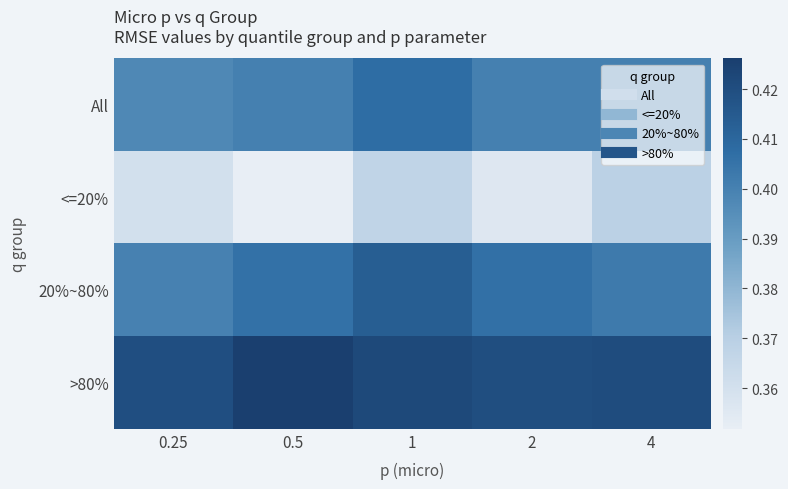

Which series has the largest range (max minus min)?

<=20%